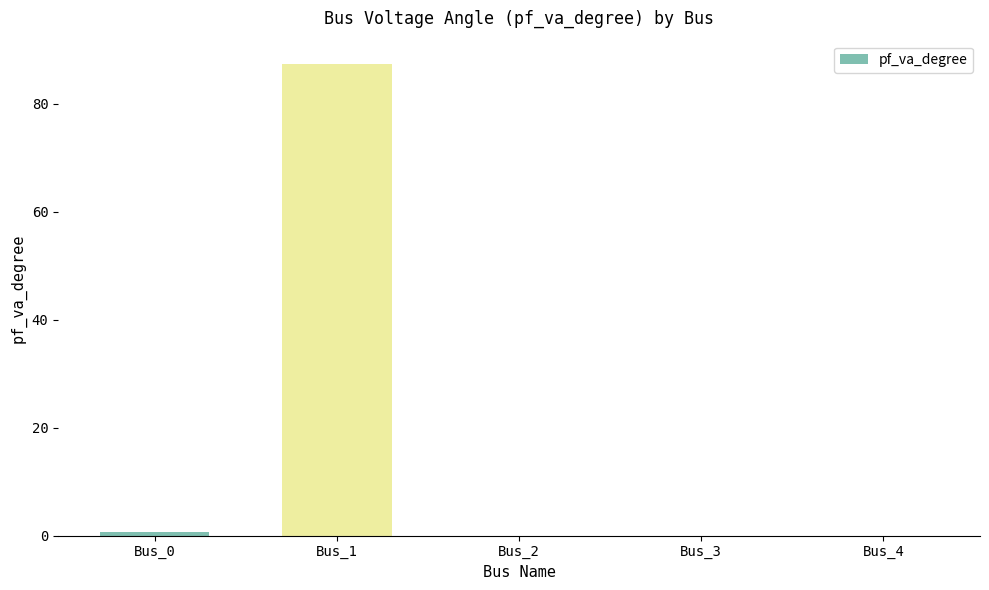

How many series are shown in this chart?

1